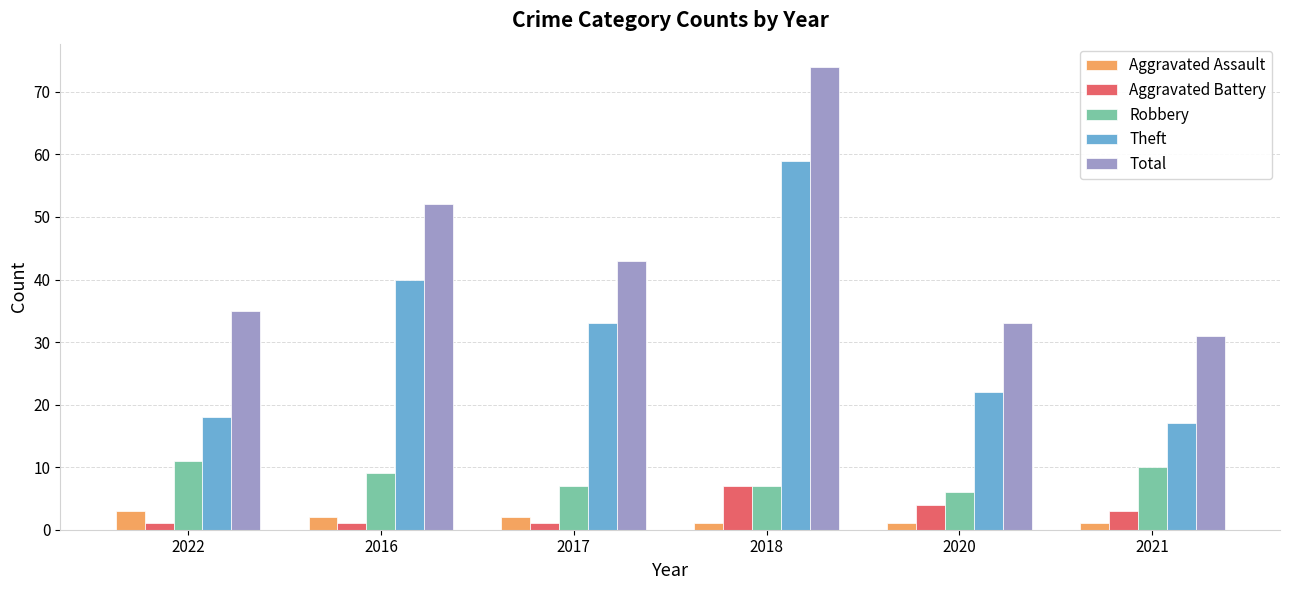

What is the difference between the maximum and minimum values in the Total series?

43